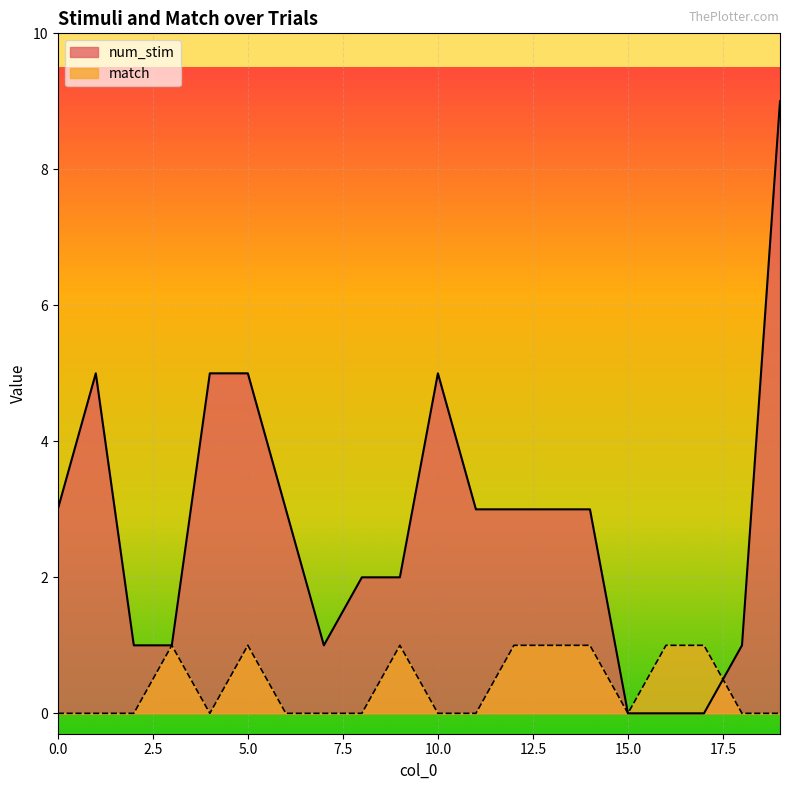

Reading left to right, transcribe all the data shown in this chart.

num_stim: 3	5	1	1	5	5	3	1	2	2	5	3	3	3	3	0	0	0	1	9
match: 0	0	0	1	0	1	0	0	0	1	0	0	1	1	1	0	1	1	0	0